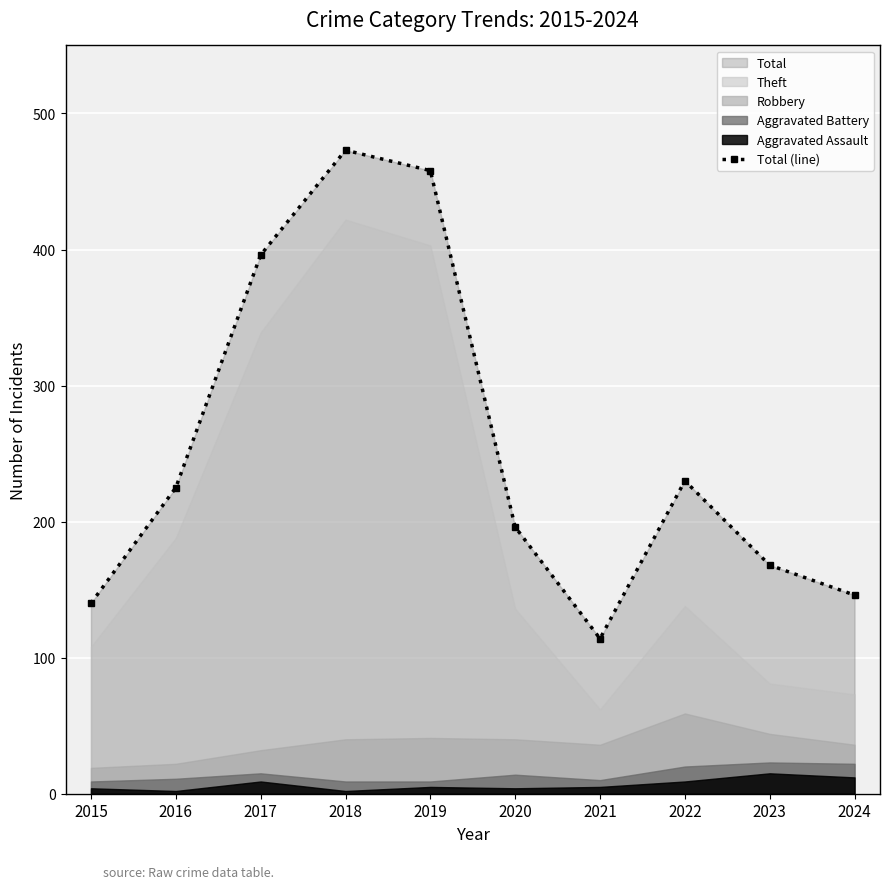

Reading left to right, what are all the values shown in this chart?

2015=140	2016=225	2017=396	2018=473	2019=458	2020=196	2021=114	2022=230	2023=168	2024=146